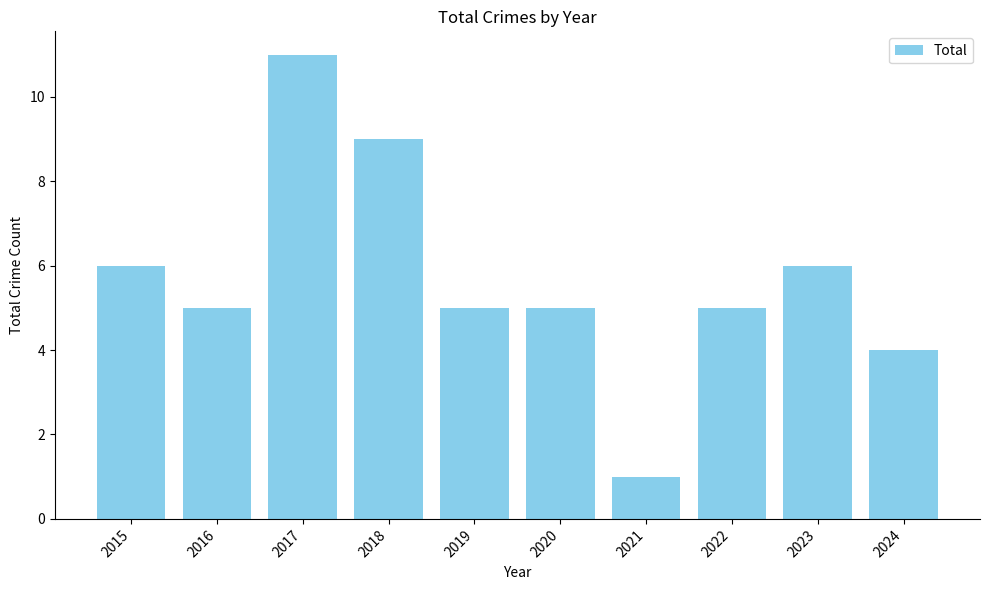

Reading left to right, list all the values displayed in this chart.

2015=6	2016=5	2017=11	2018=9	2019=5	2020=5	2021=1	2022=5	2023=6	2024=4